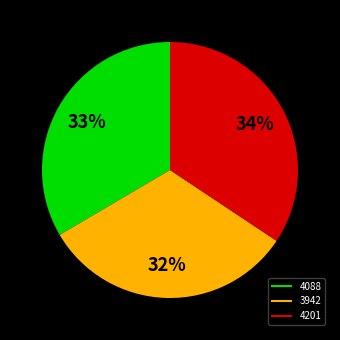

What percentage is the 3942 slice, to the nearest percent?

32%